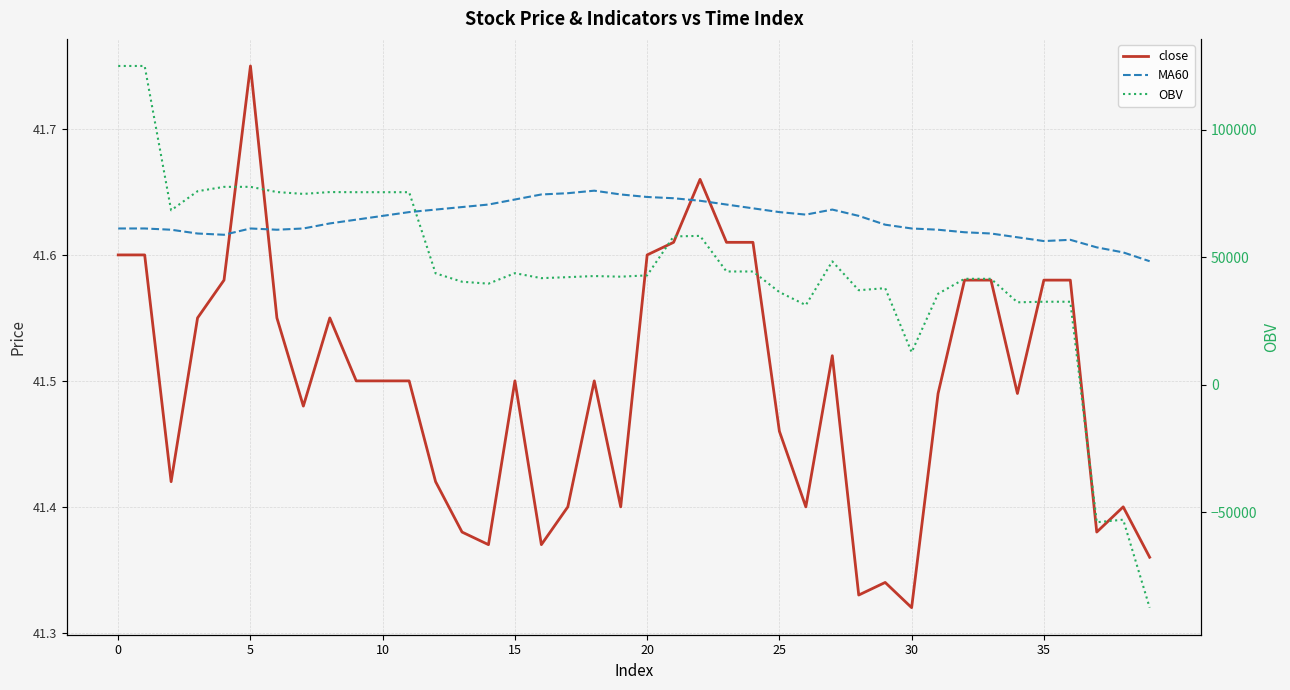

Reading left to right, list all the values displayed in this chart.

close: 41.6	41.6	41.4	41.5	41.6	41.8	41.5	41.5	41.5	41.5	41.5	41.5	41.4	41.4	41.4	41.5	41.4	41.4	41.5	41.4	41.6	41.6	41.7	41.6	41.6	41.5	41.4	41.5	41.3	41.3	41.3	41.5	41.6	41.6	41.5	41.6	41.6	41.4	41.4	41.4
MA60: 41.6	41.6	41.6	41.6	41.6	41.6	41.6	41.6	41.6	41.6	41.6	41.6	41.6	41.6	41.6	41.6	41.6	41.6	41.7	41.6	41.6	41.6	41.6	41.6	41.6	41.6	41.6	41.6	41.6	41.6	41.6	41.6	41.6	41.6	41.6	41.6	41.6	41.6	41.6	41.6
OBV: 125104.3	125104.3	68479.1	75954.6	77664.7	77676.7	75631.6	74901.6	75621.6	75571.6	75571.6	75571.6	43732.3	40433.9	39678.1	43789.1	41836.8	42231.8	42665.8	42415.8	42929.3	58213.6	58424.0	44453.4	44453.4	36364.3	31258.9	48424.4	37099.3	37909.3	12757.7	35699.0	41582.3	41582.3	32358.5	32584.9	32584.9	-53941.8	-52953.3	-87462.5